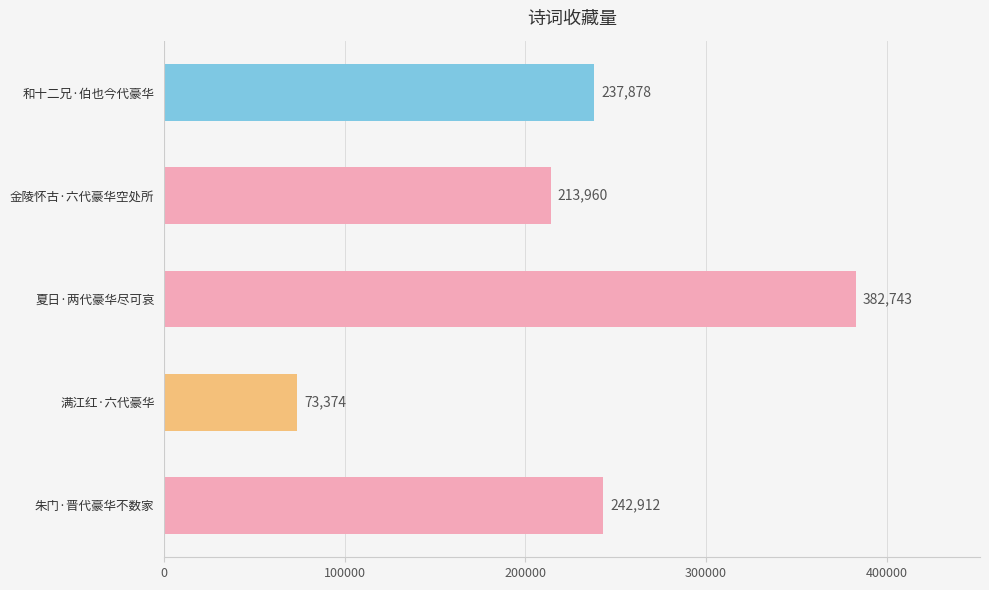

Does the chart contain any negative values?

No